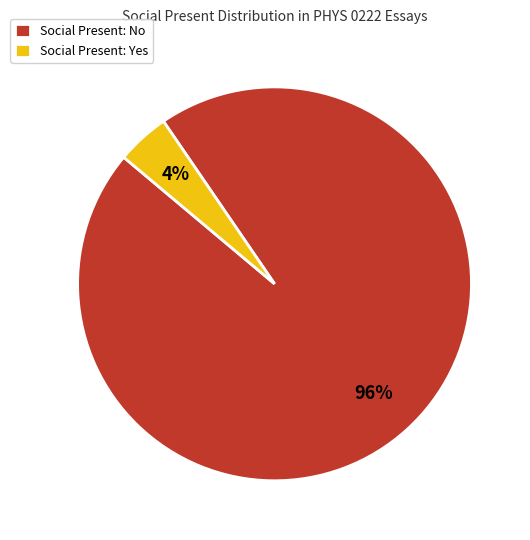

Is it true that Social Present: Yes is 15% of the pie?

False